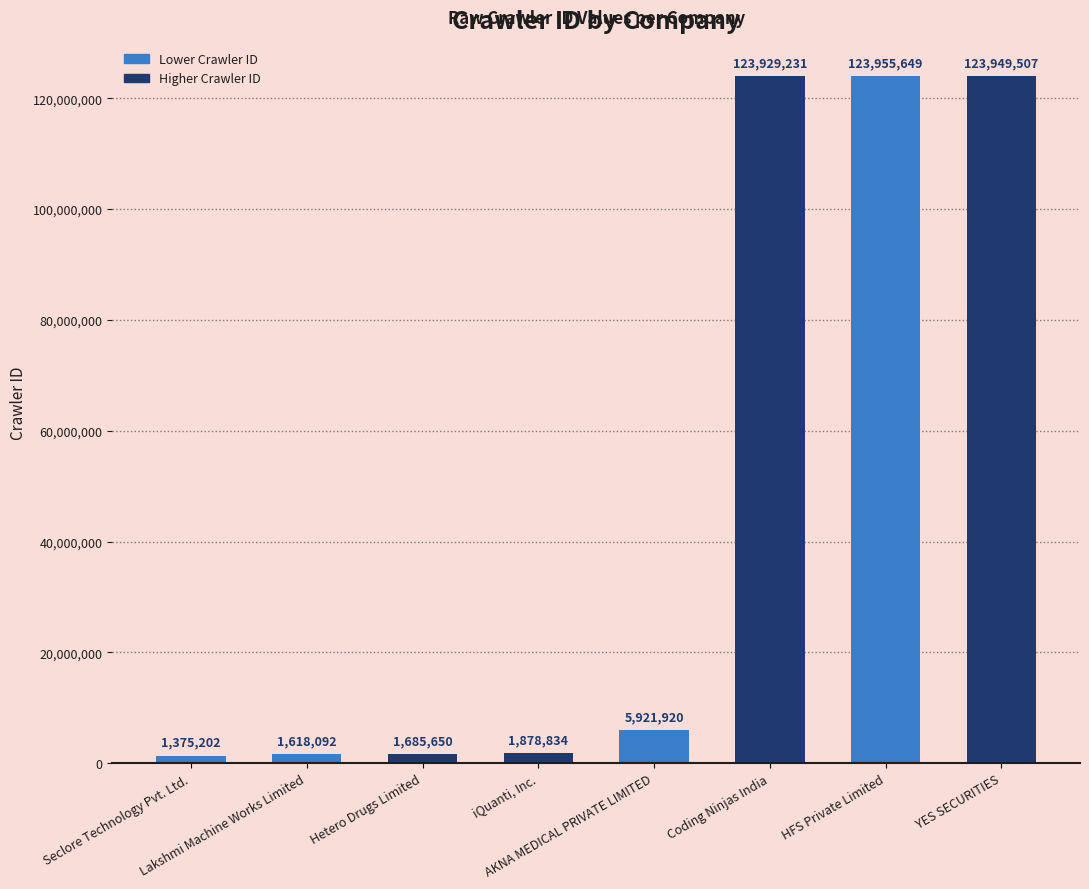

Reading left to right, what are all the values shown in this chart?

1375202	1618092	1685650	1878834	5921920	123929231	123955649	123949507